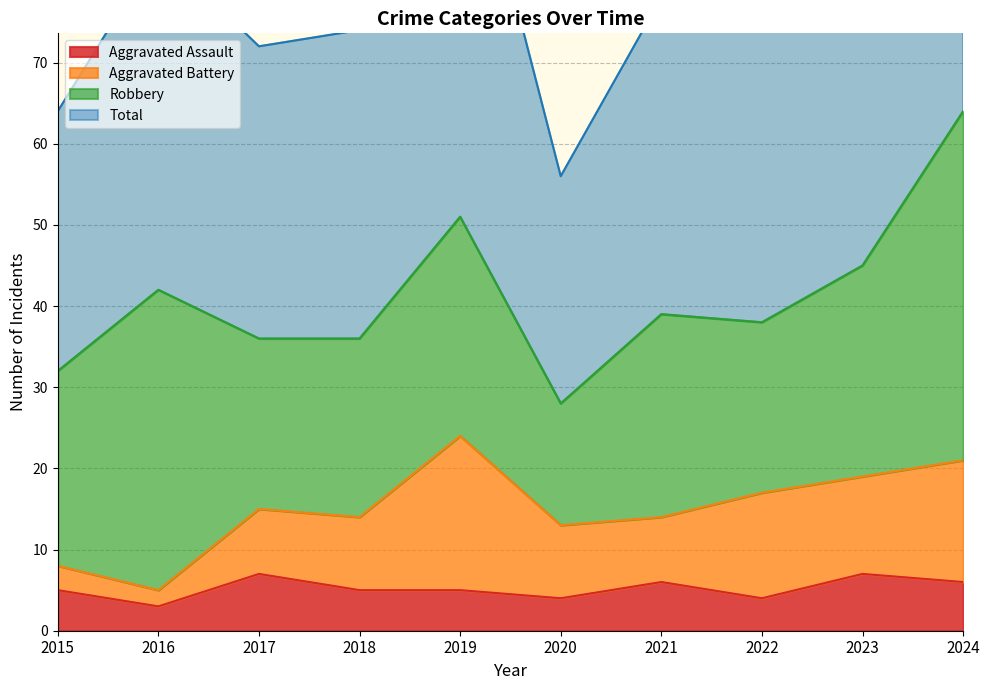

At which label is Total closest to 92?

2023